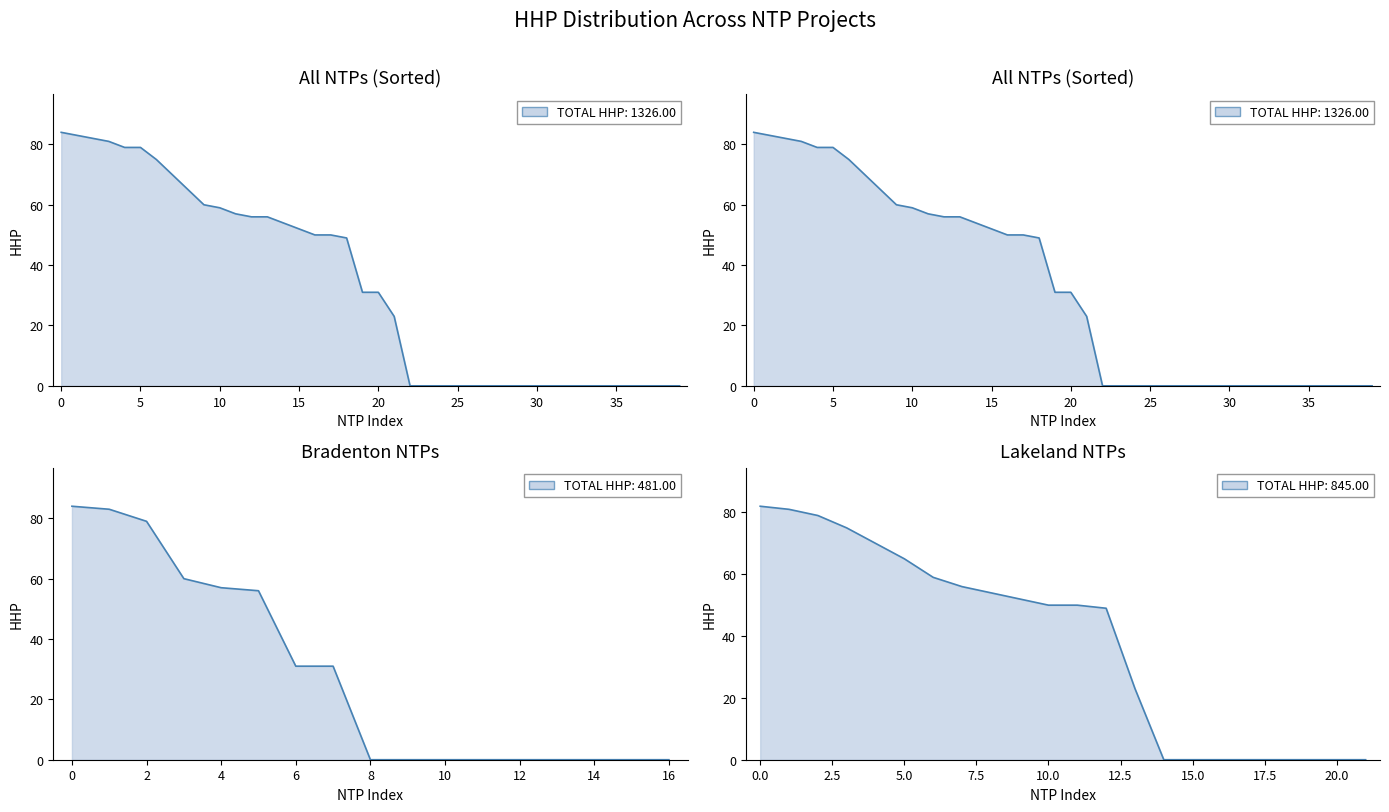

What is the value of the 18th point from the left?

50